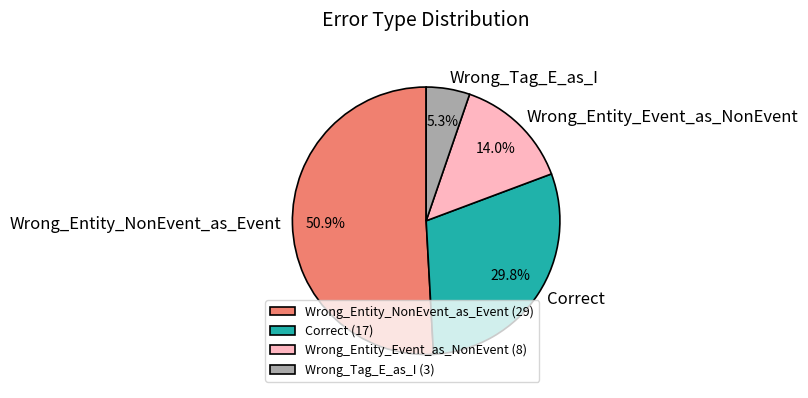

How many segments does this pie chart have?

4